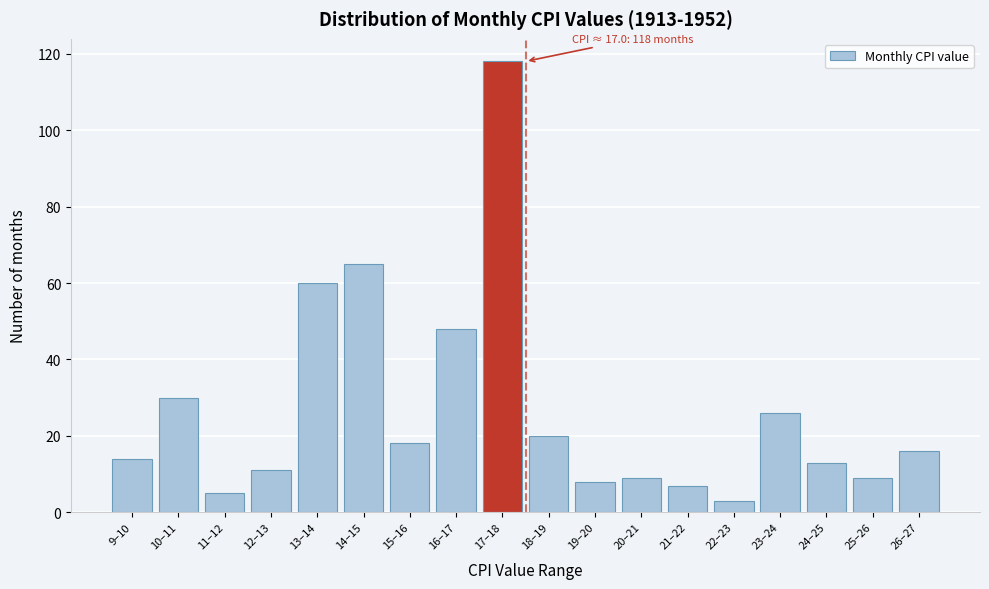

Reading right to left, transcribe all the data shown in this chart.

16	9	13	26	3	7	9	8	20	118	48	18	65	60	11	5	30	14